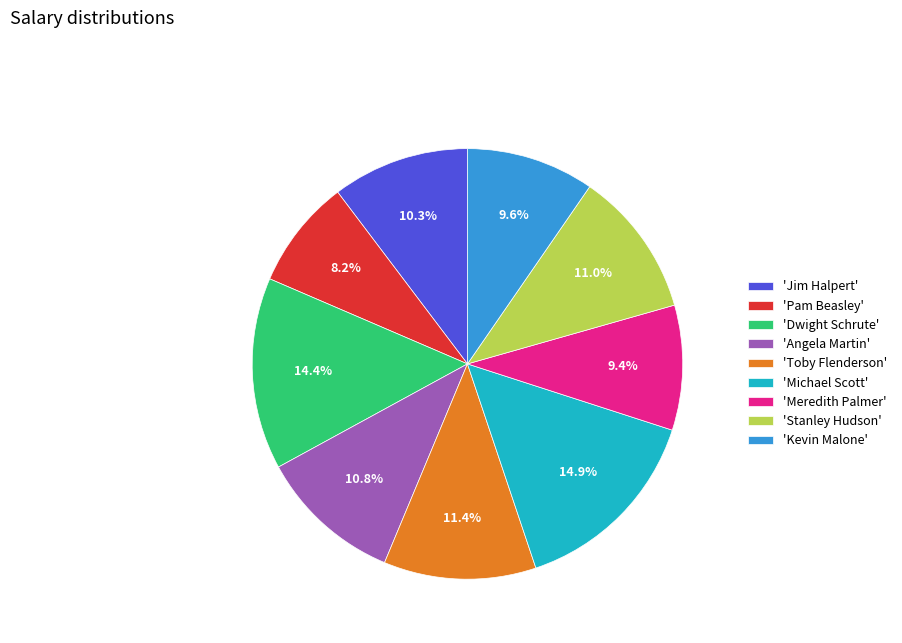

What percentage is NOT represented by 'Angela Martin'?

89.2%